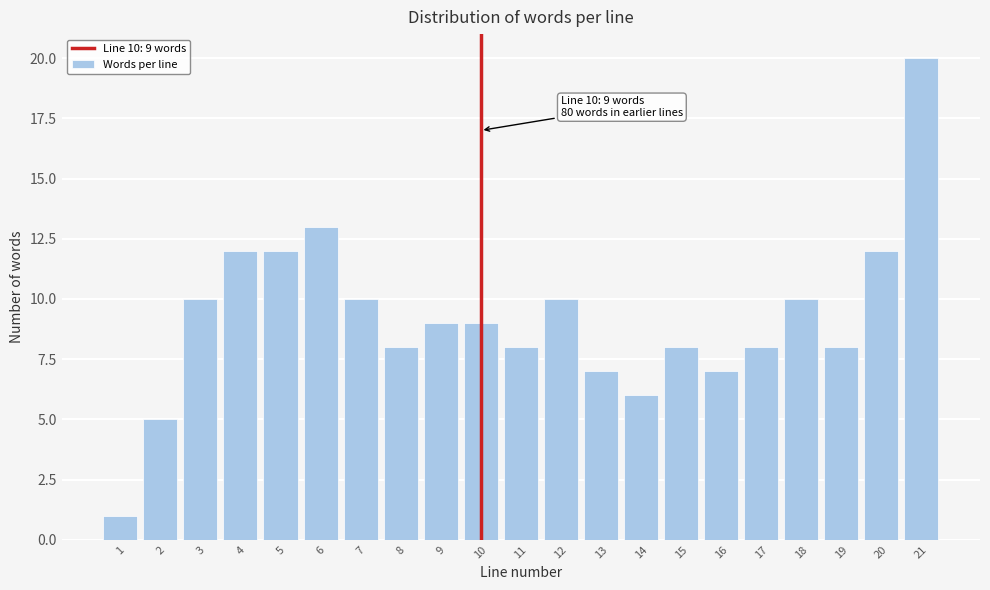

Reading left to right, list all the values displayed in this chart.

1=1	2=5	3=10	4=12	5=12	6=13	7=10	8=8	9=9	10=9	11=8	12=10	13=7	14=6	15=8	16=7	17=8	18=10	19=8	20=12	21=20